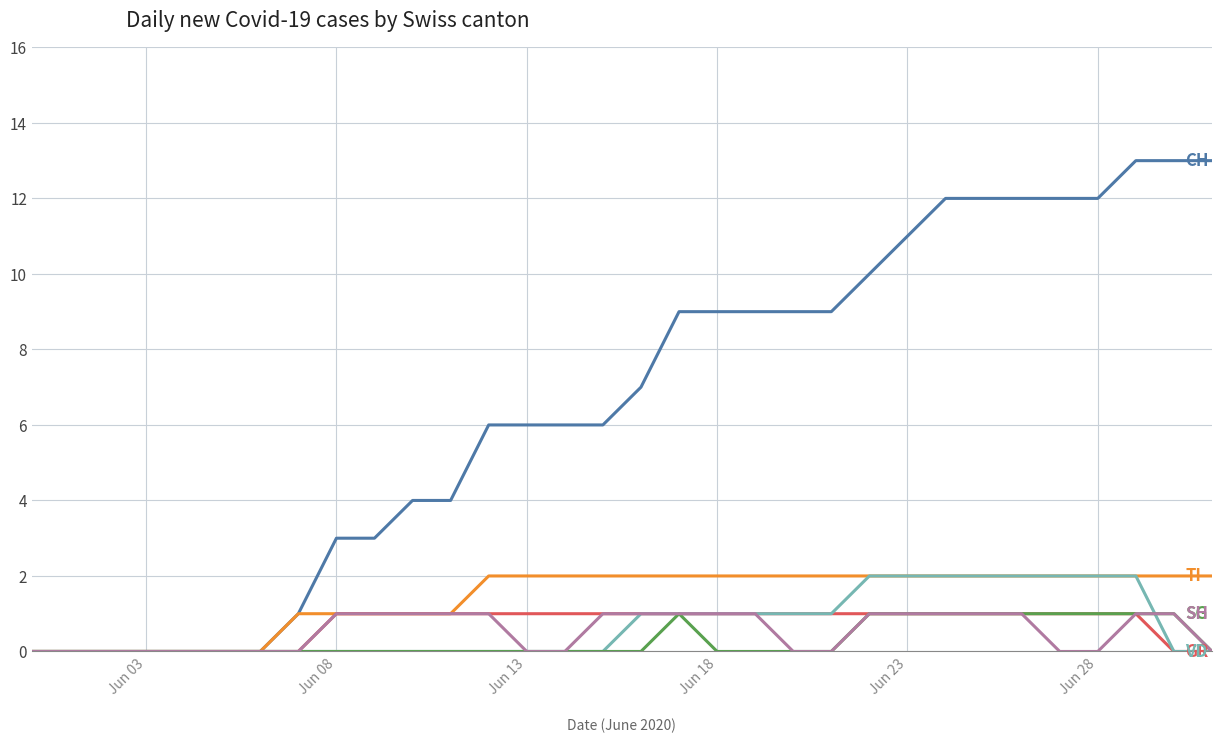

What is the maximum value shown in the chart?

13